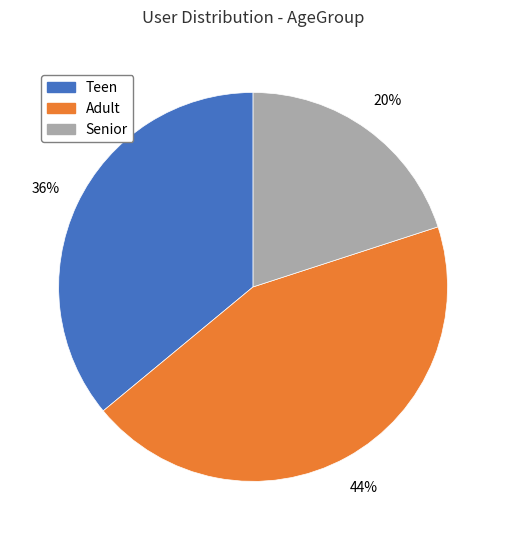

Approximately how many times larger is the value at Adult compared to Teen?

1.2